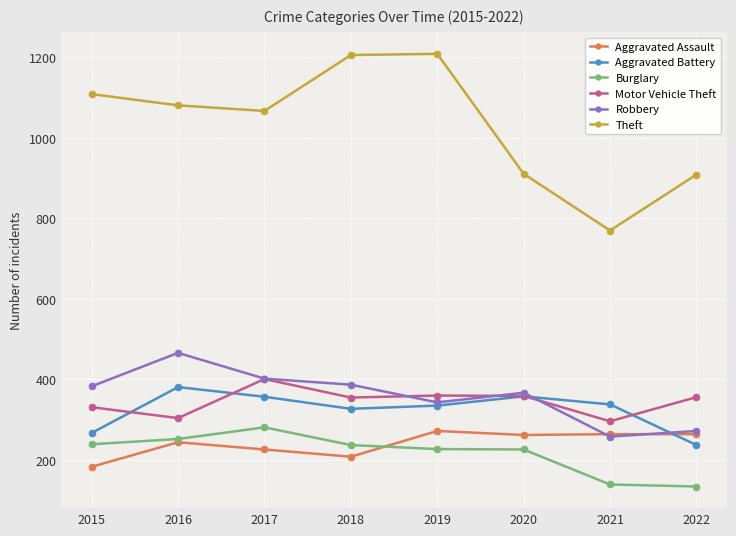

At which category does Robbery reach its first local peak?

2016